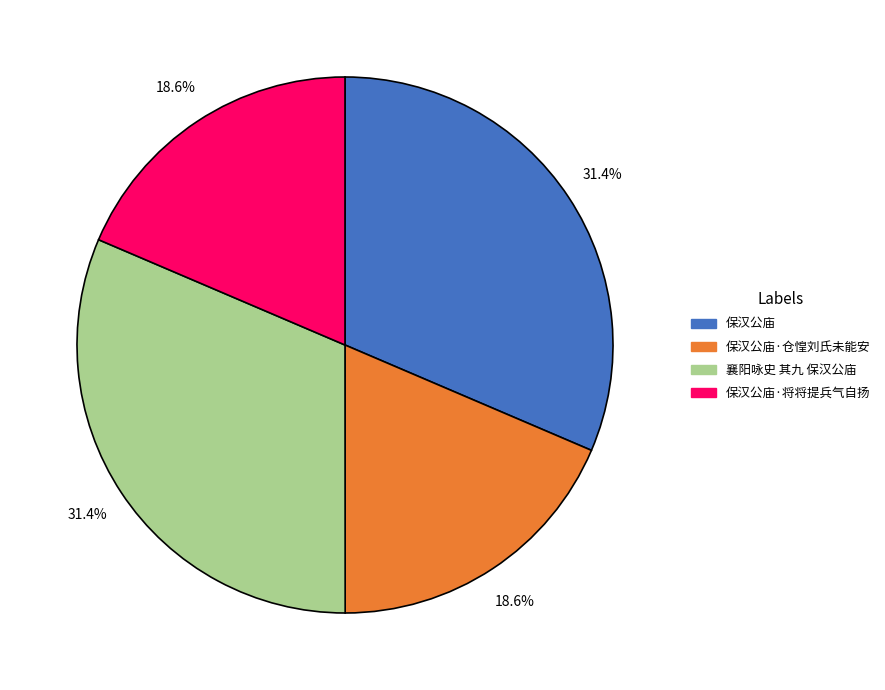

What percentage is the 保汉公庙·仓惶刘氏未能安 slice, to the nearest percent?

19%